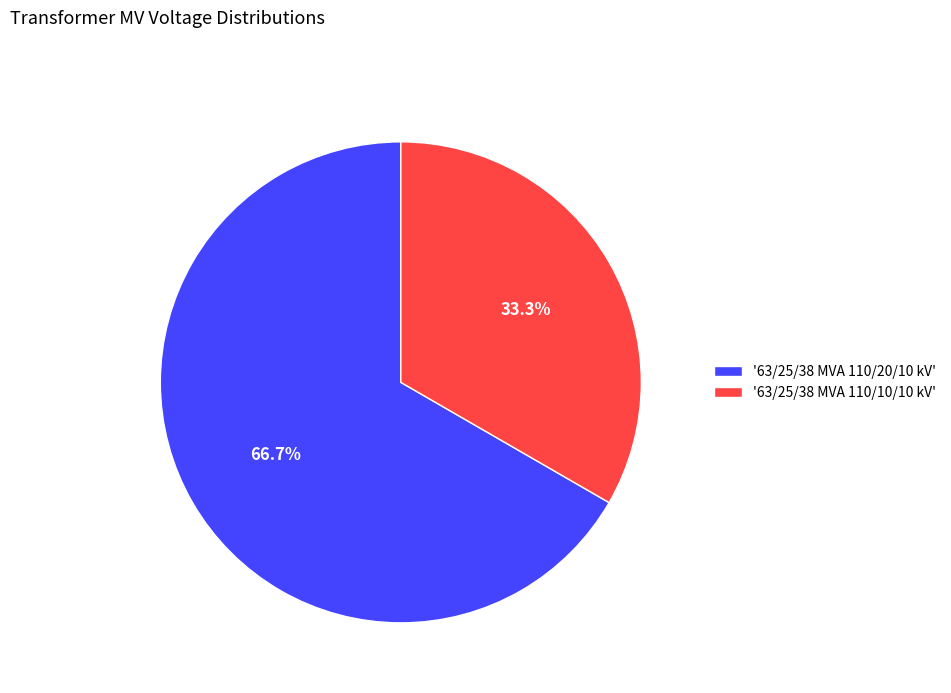

Is there a majority slice in this chart?

Yes